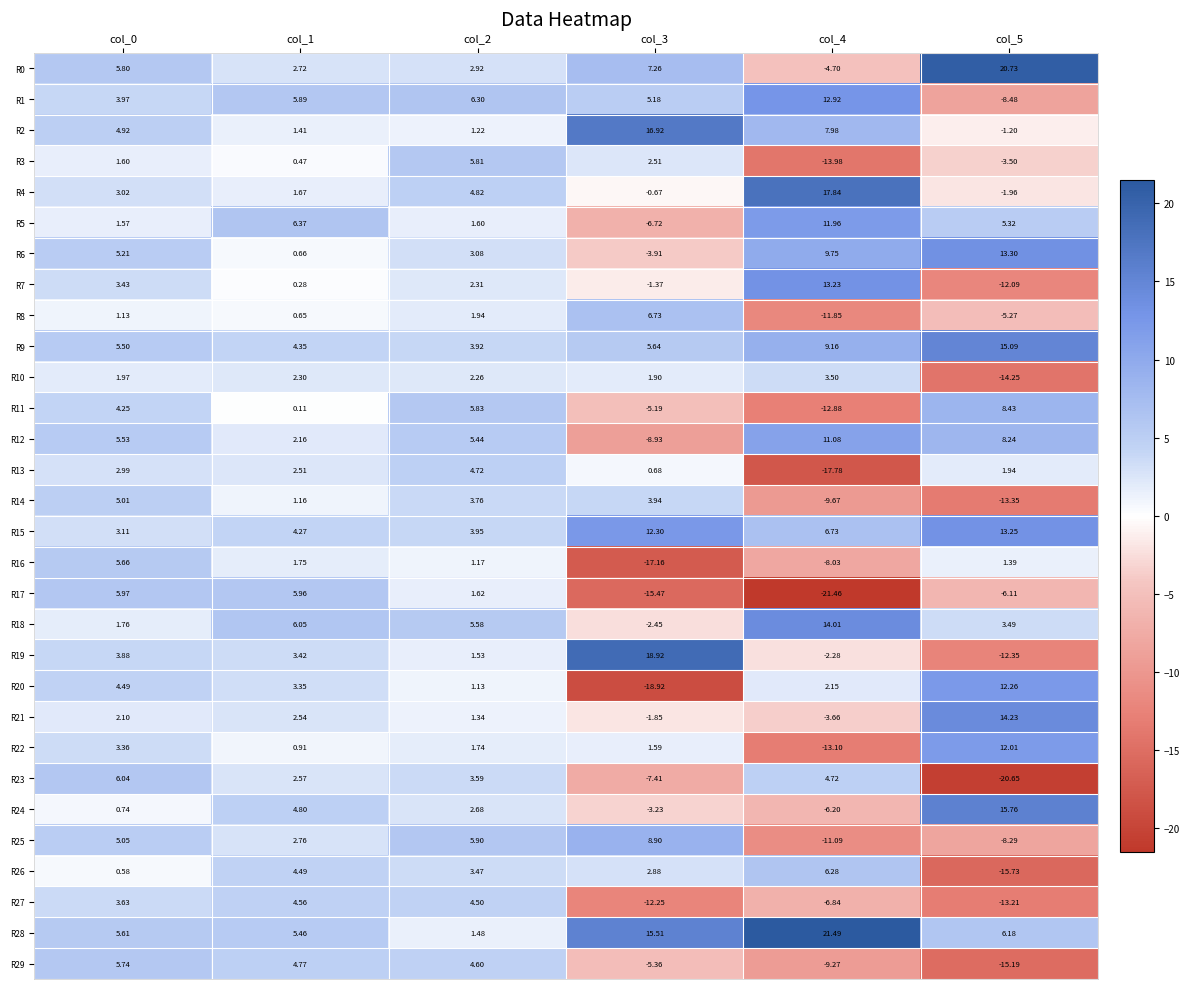

How many values in R29 are above zero?

3